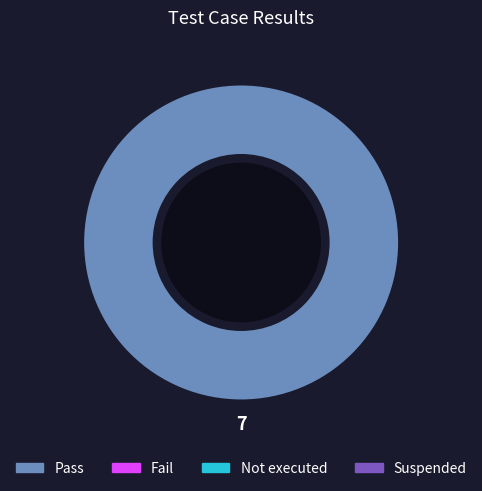

Does any single category account for the majority?

Yes